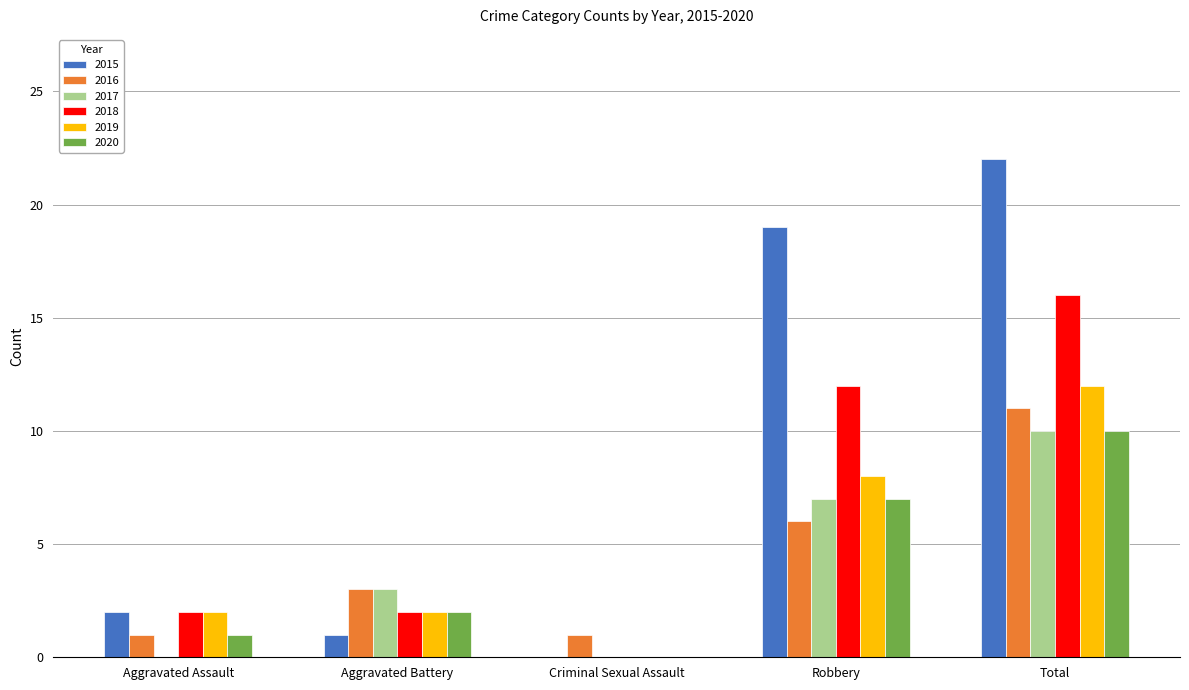

What are all the series names shown in the legend?

2015, 2016, 2017, 2018, 2019, 2020